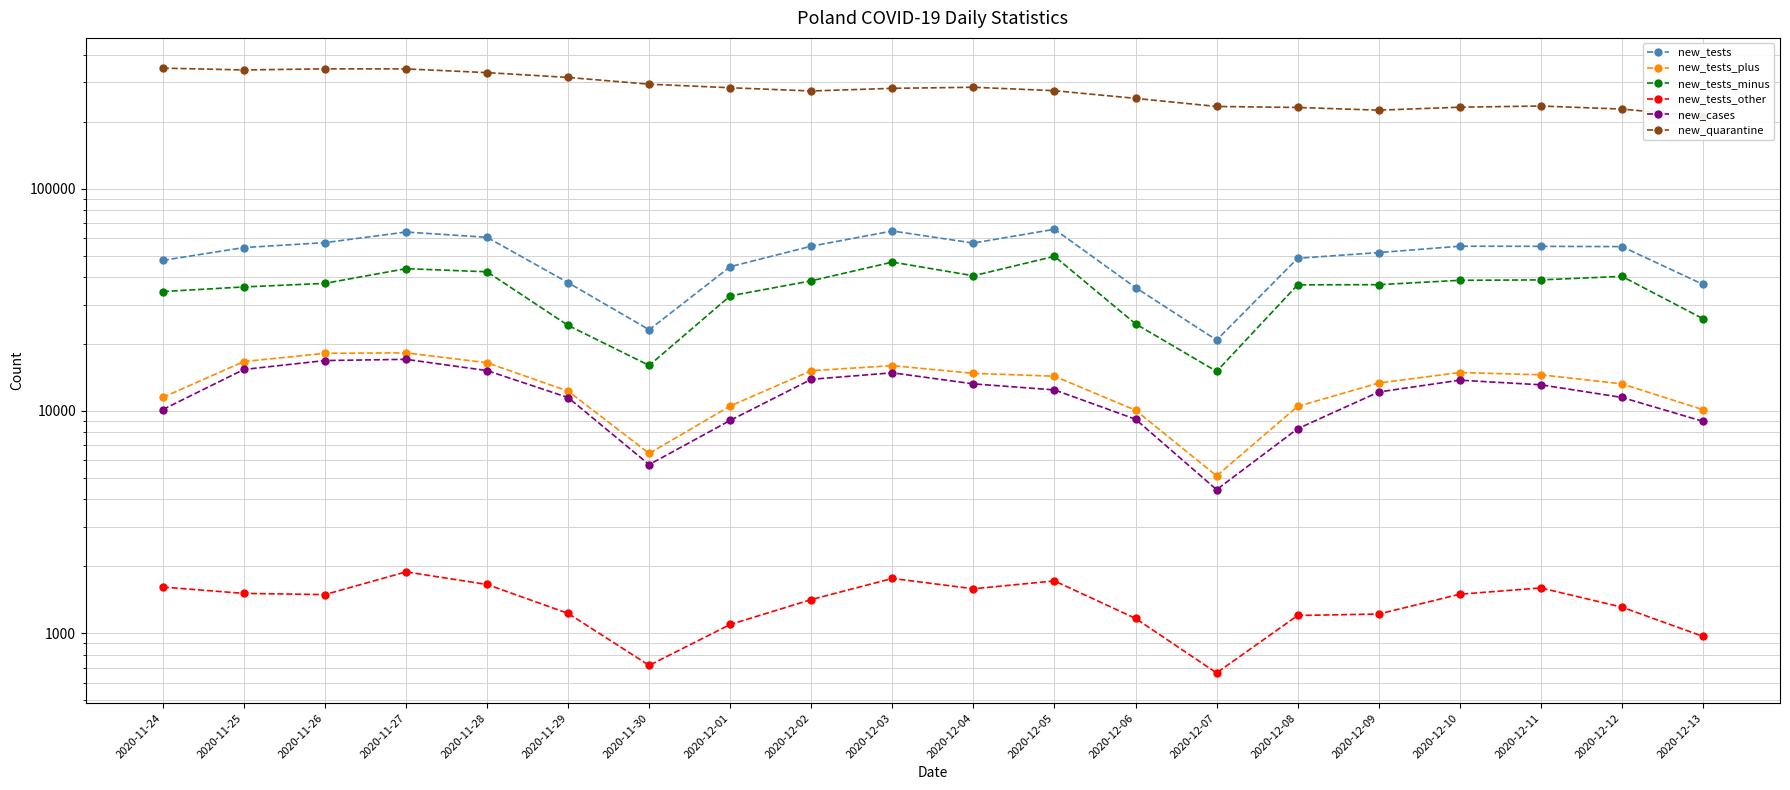

What is the total value across all series at 2020-12-07?

280137